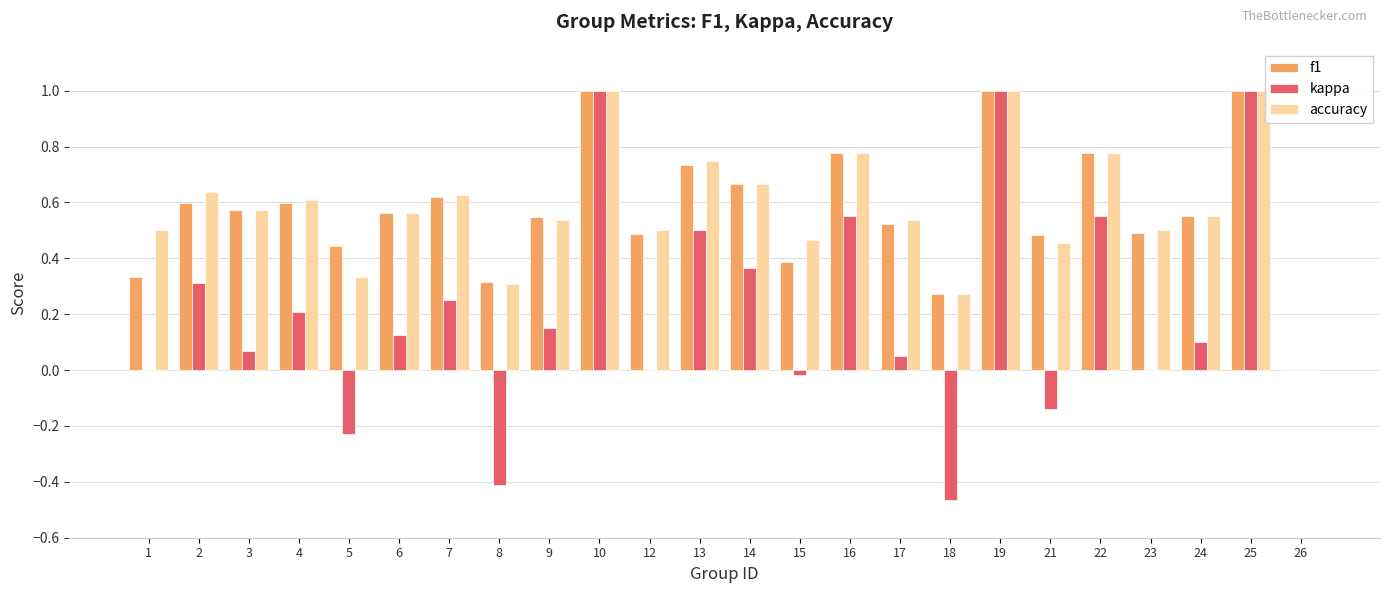

Is the value of kappa at 2 greater than the value of f1 at 6?

No